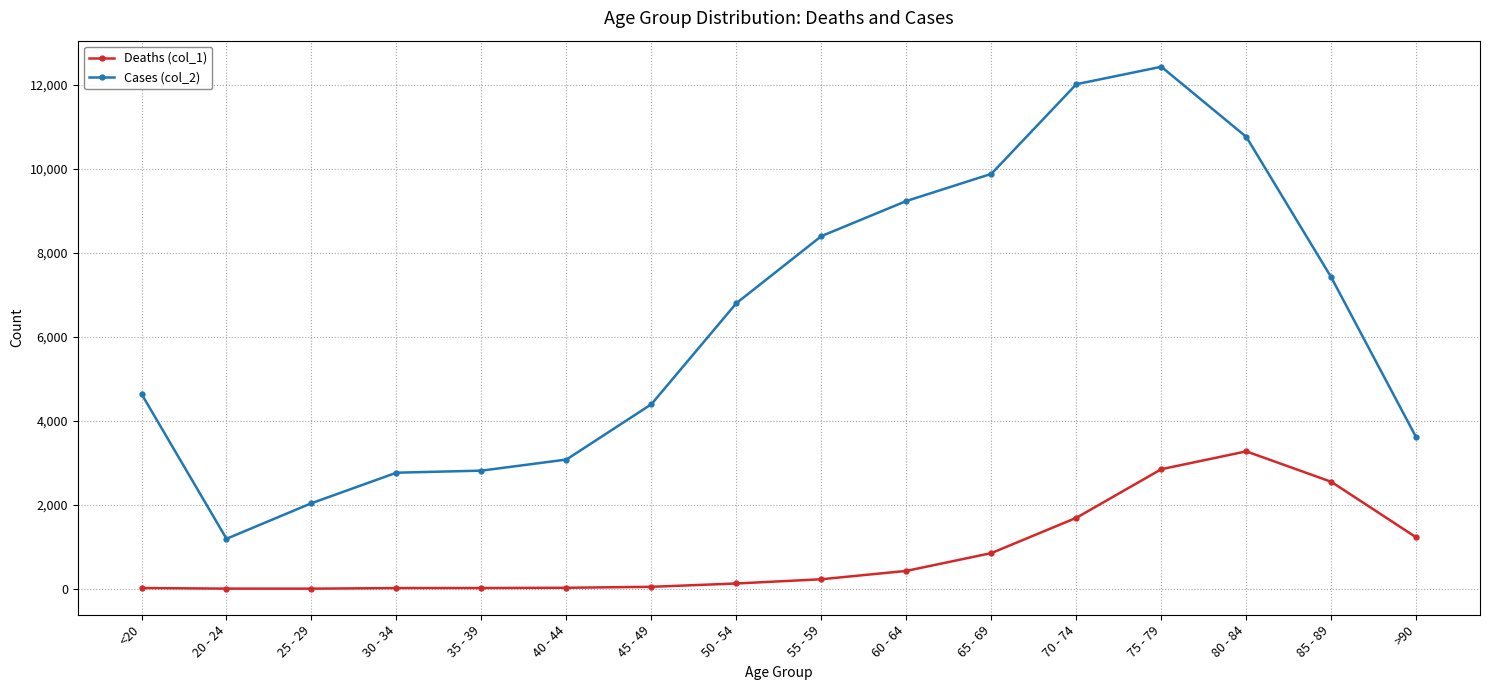

True or false: Cases (col_2) has more than 0 points higher than both neighbors.

True